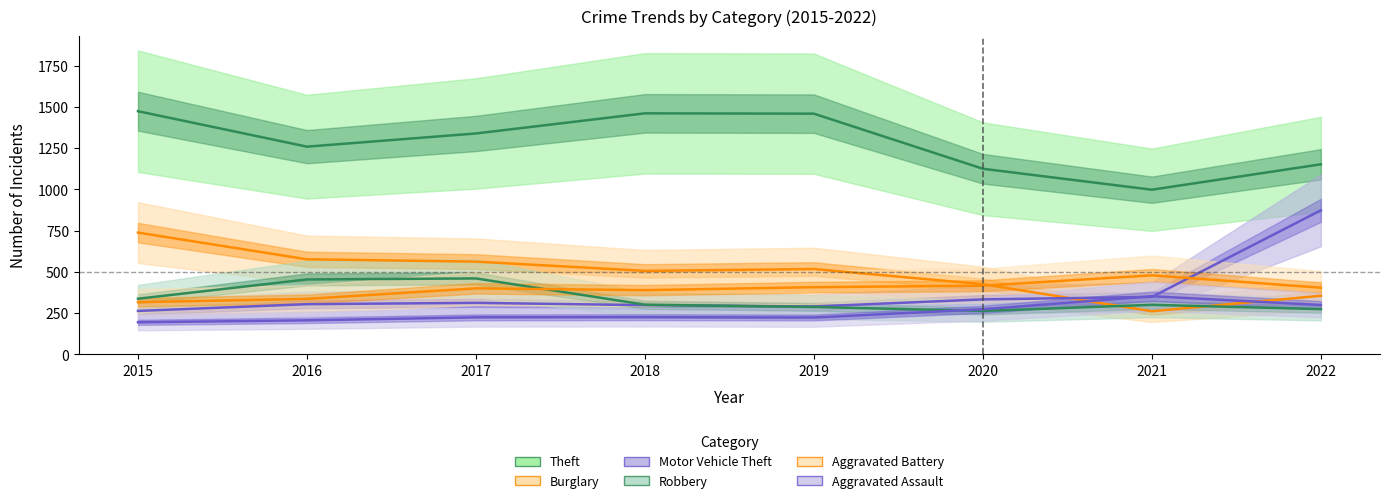

The Aggravated Battery series shows 407 at 2019. True or false?

True